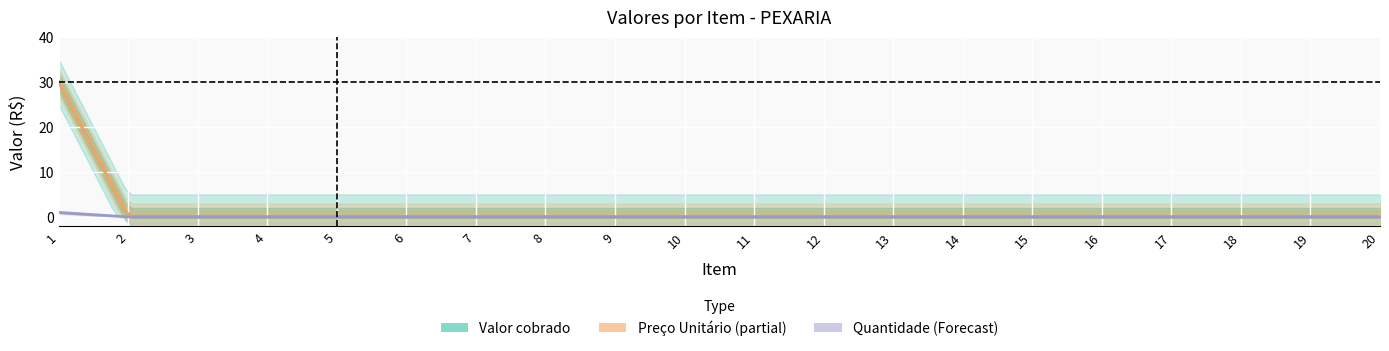

What is the total value across all series at 9?

9